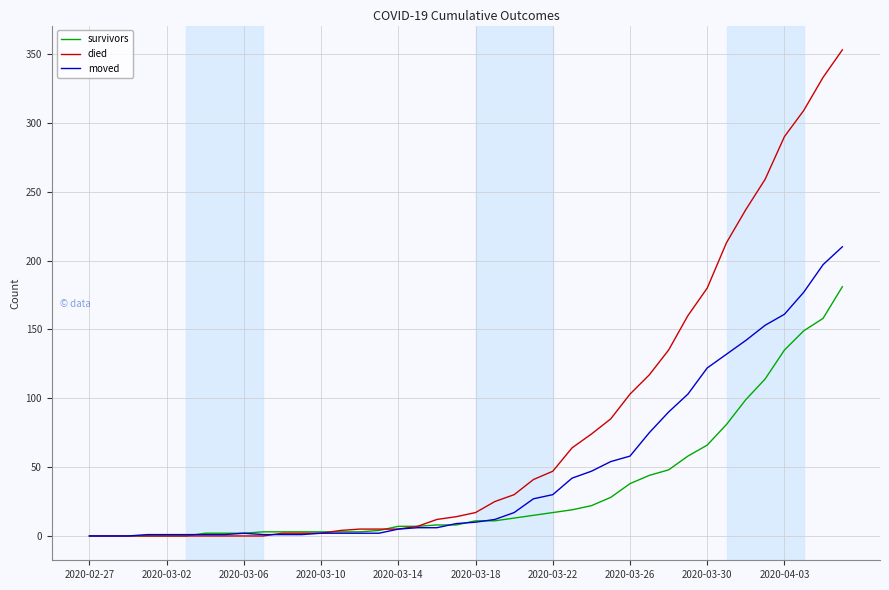

What is the maximum value shown in the chart?

353